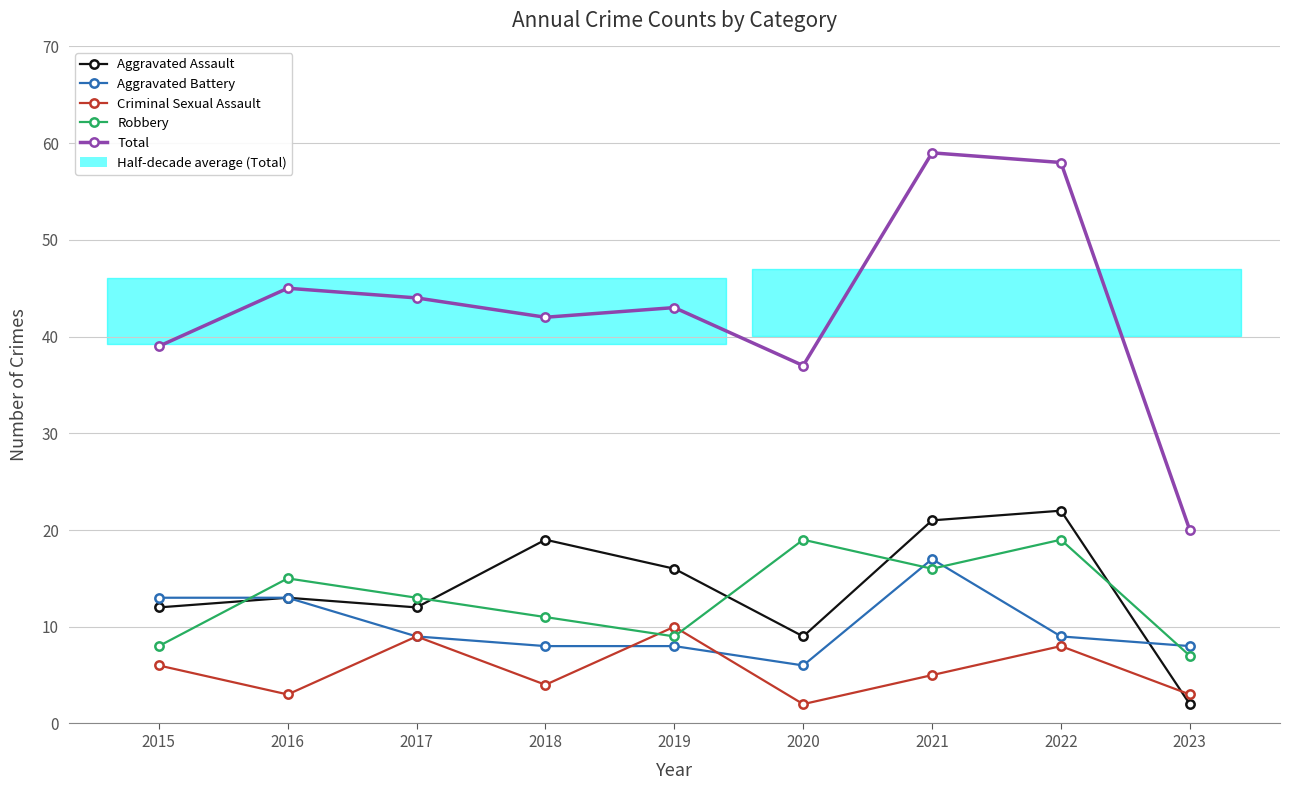

Is it true that Total equals 29 at 2023?

False